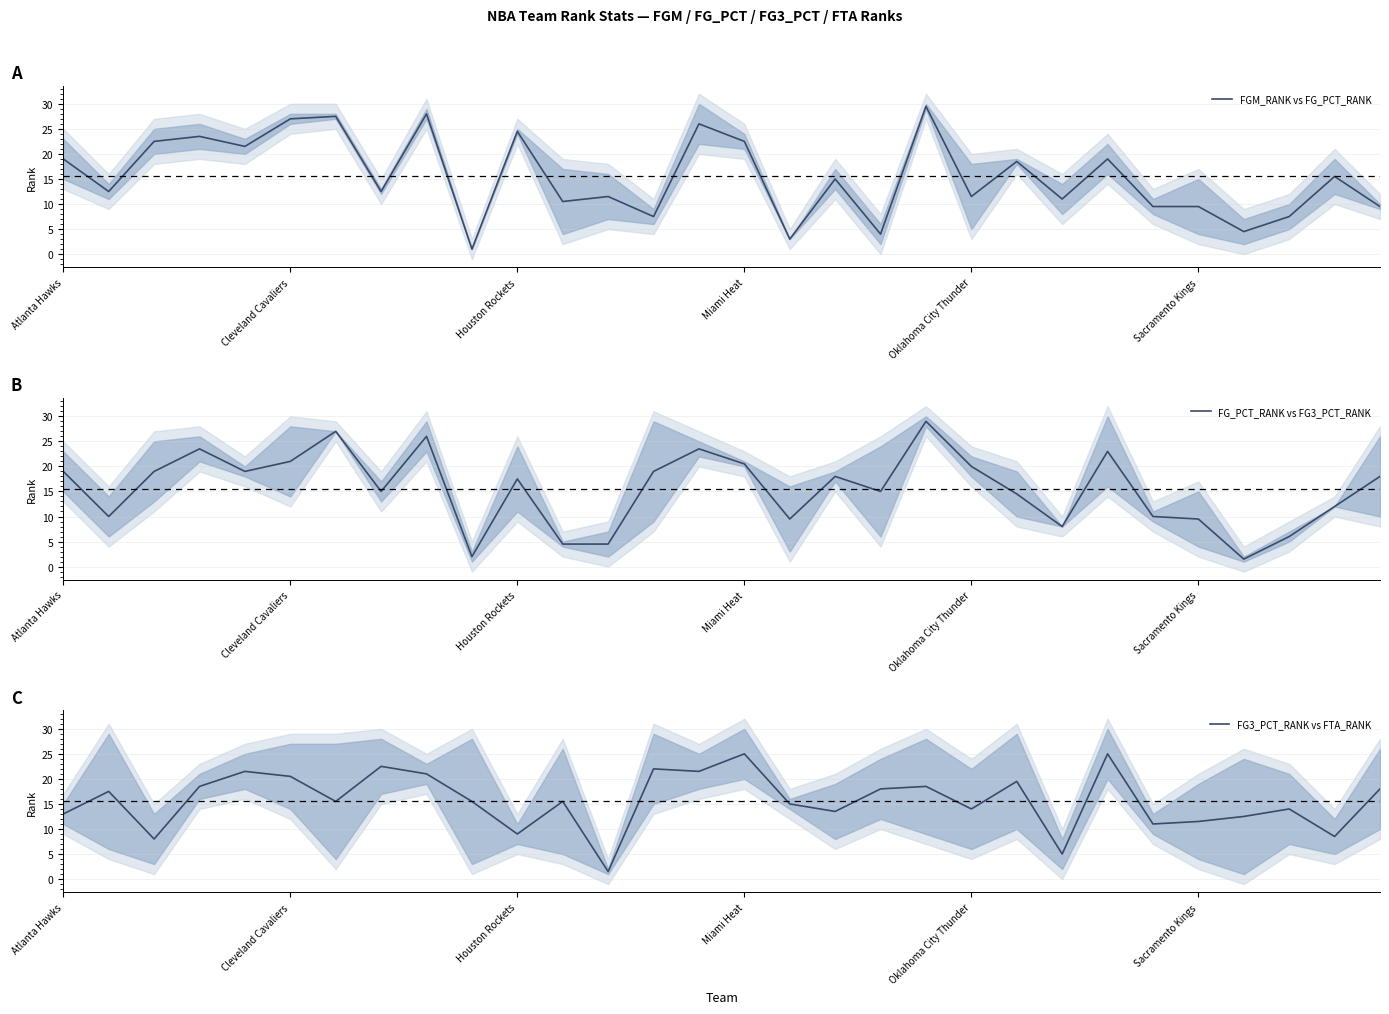

Between which two adjacent categories do FG_PCT_RANK vs FG3_PCT_RANK and FGM_RANK vs FG_PCT_RANK first intersect?

6 and 7